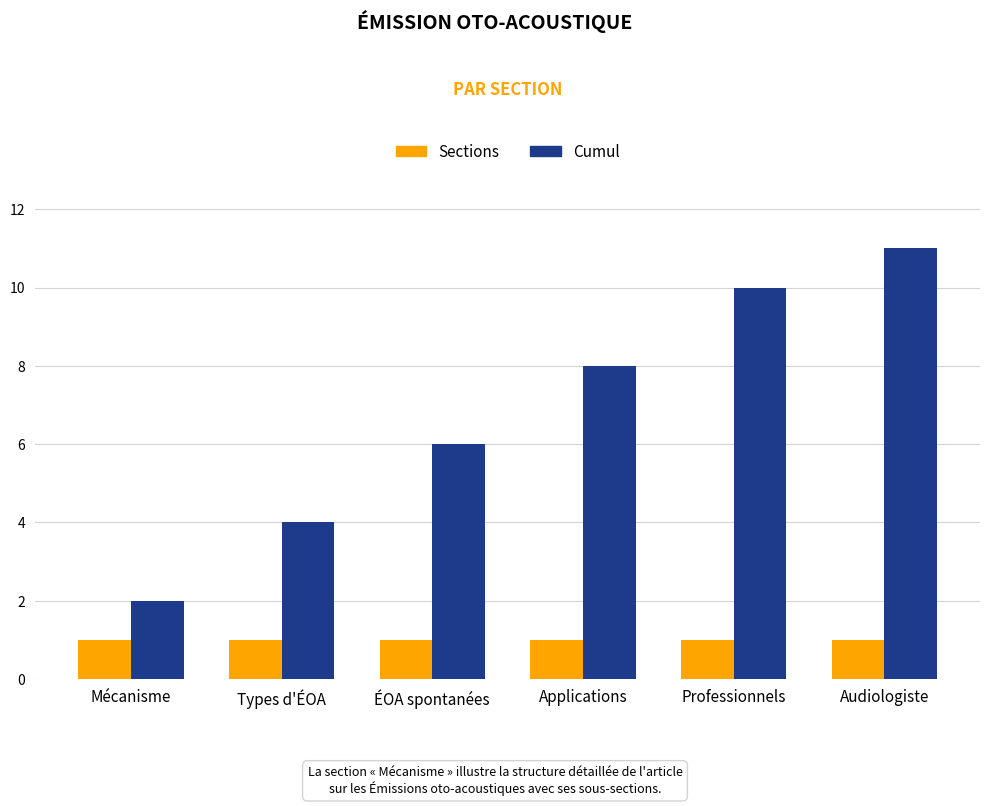

Which category has the highest value in the Cumul series?

Audiologiste